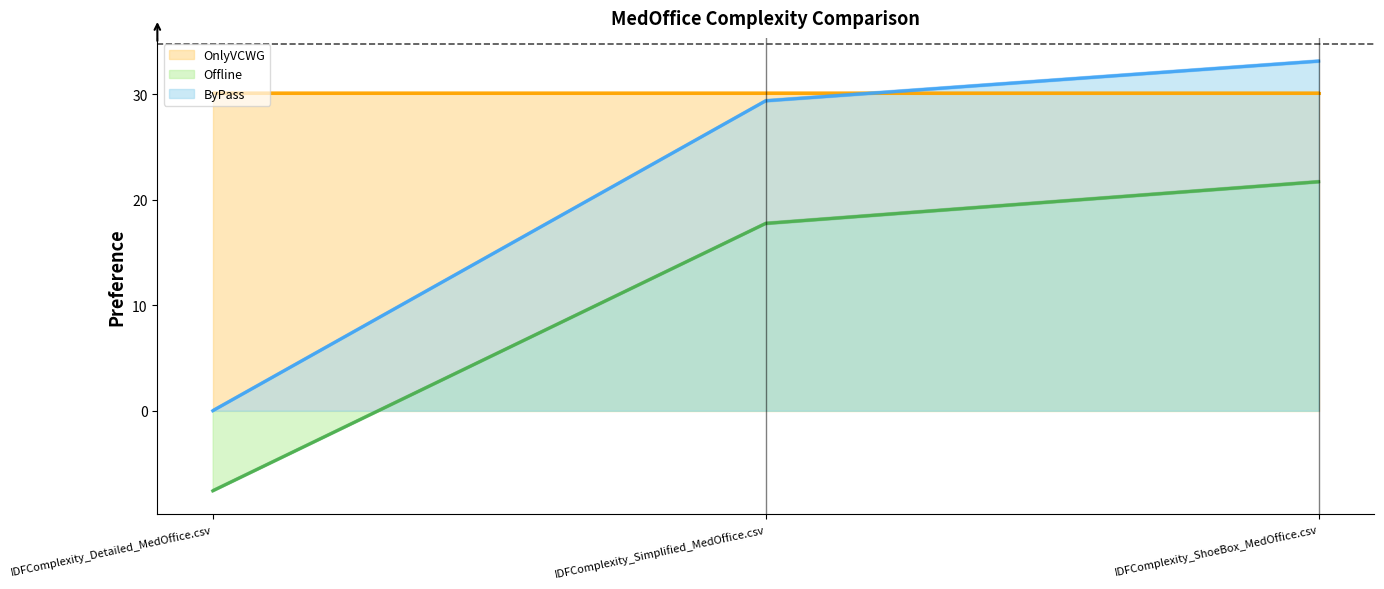

Which series has the largest total across all categories?

ByPass